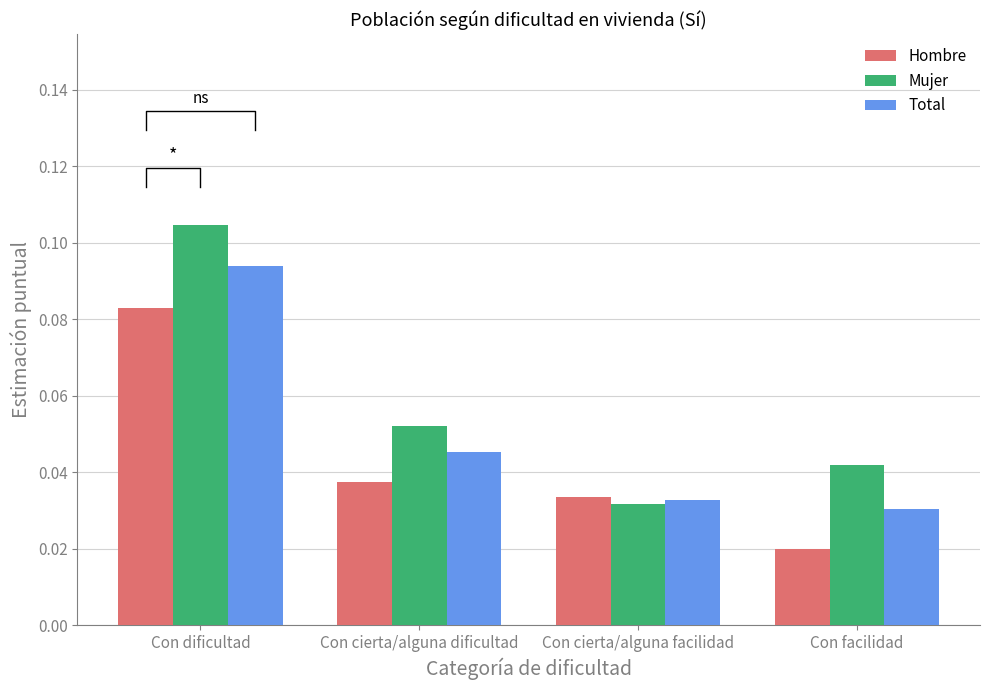

Which series has the largest total across all categories?

Mujer